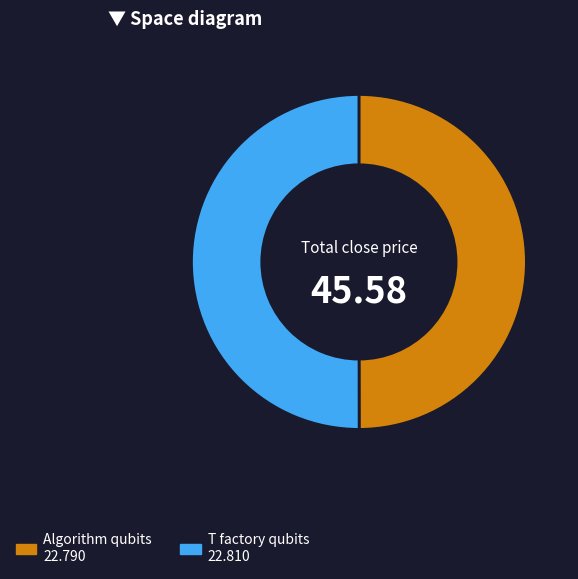

What is the ratio of the value at T factory qubits 22.810 to the value at Algorithm qubits 22.790?

1.0